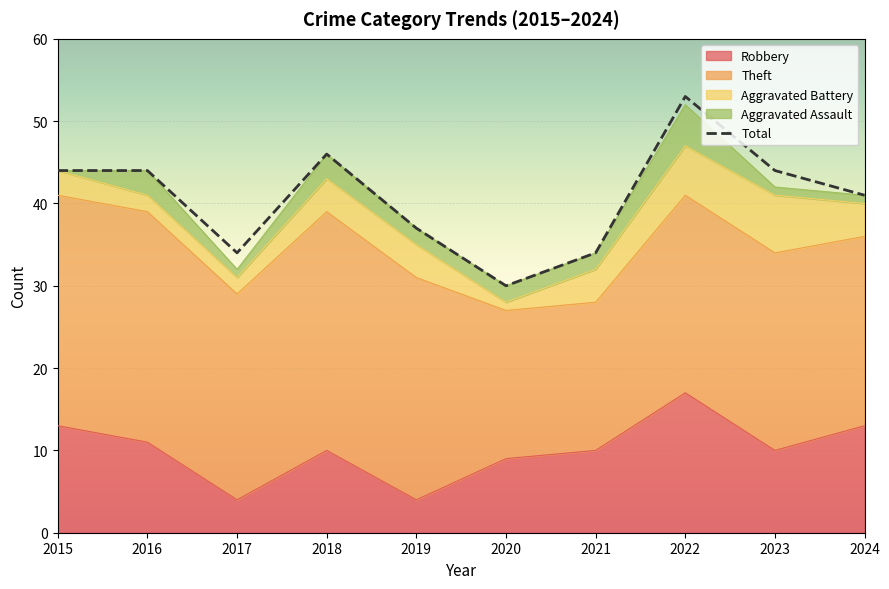

True or false: Aggravated Battery has more than 0 interior local peaks.

True